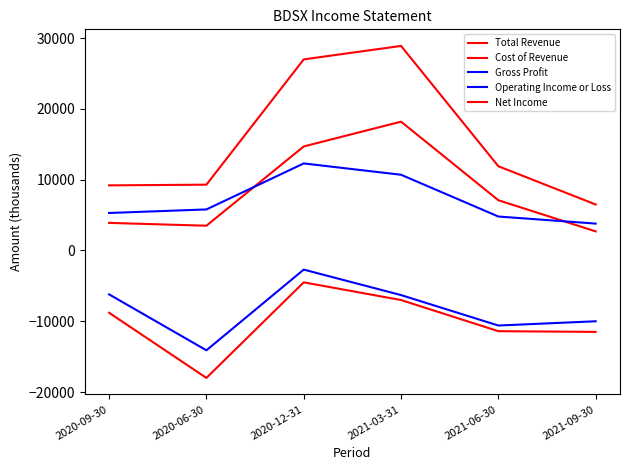

True or false: Net Income has more than 2 interior local peaks.

False